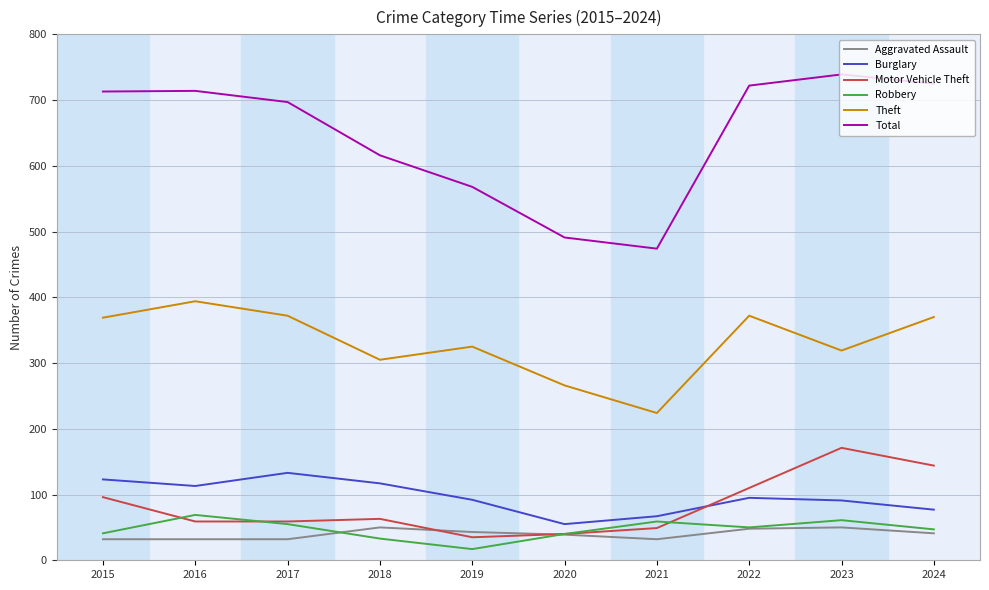

What is the difference between the Motor Vehicle Theft values at 2017 and 2020?

19